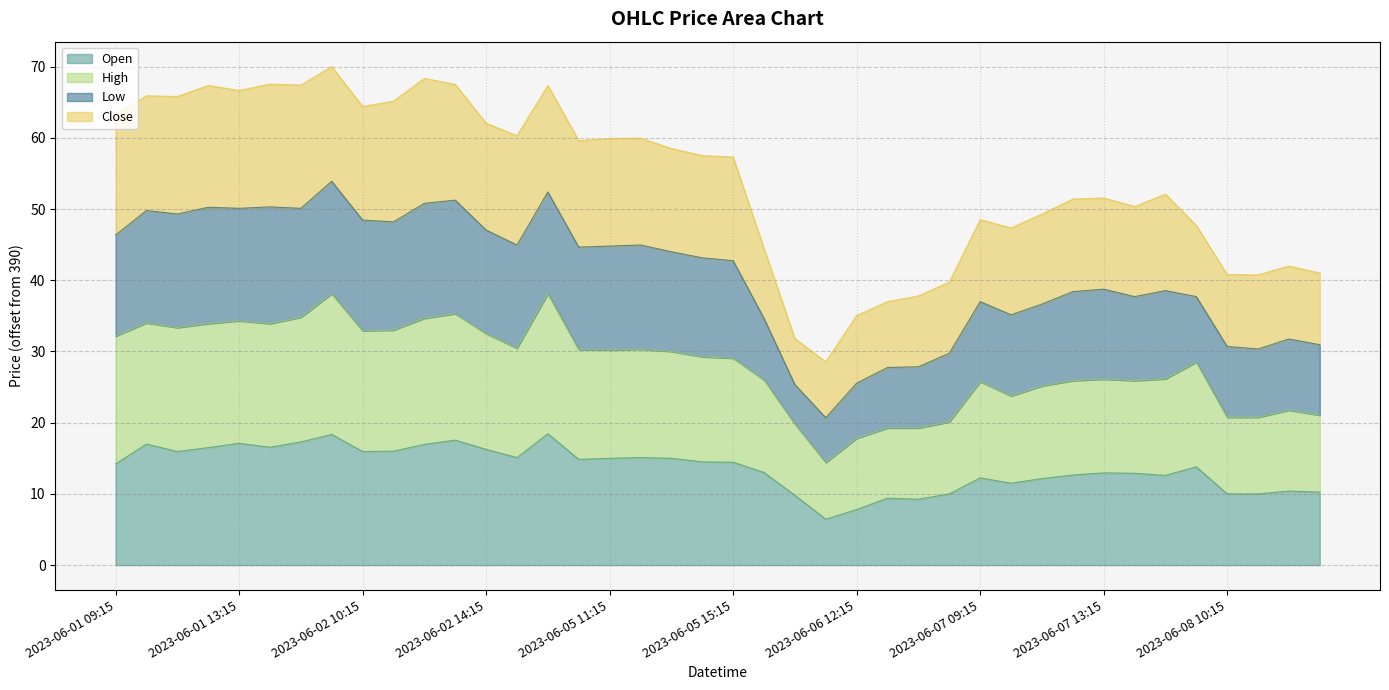

Which label corresponds to the smallest value in the chart?

2023-06-06 11:15